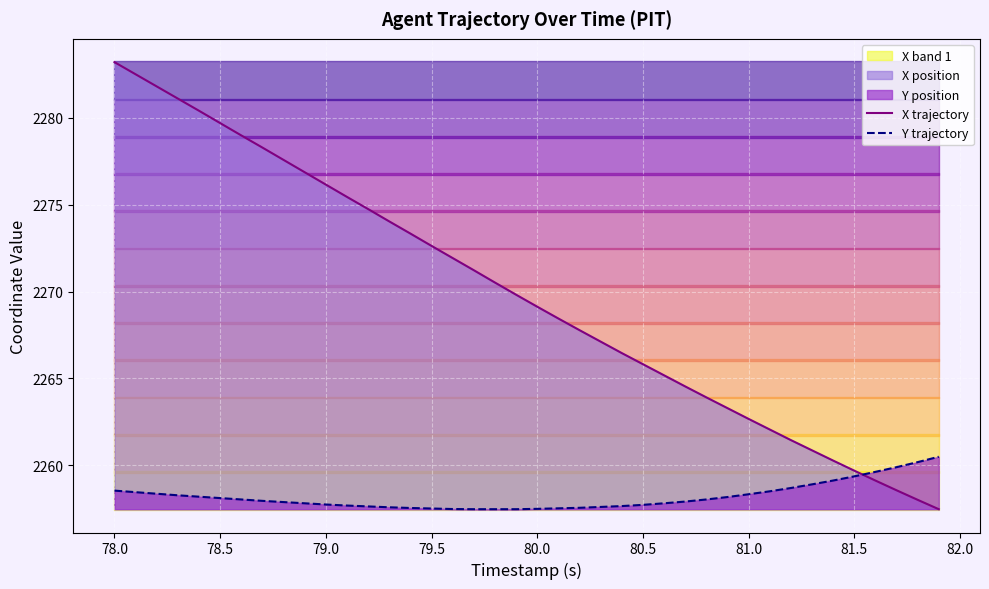

Rank the series by their maximum value, from highest to lowest.

X trajectory, Y trajectory